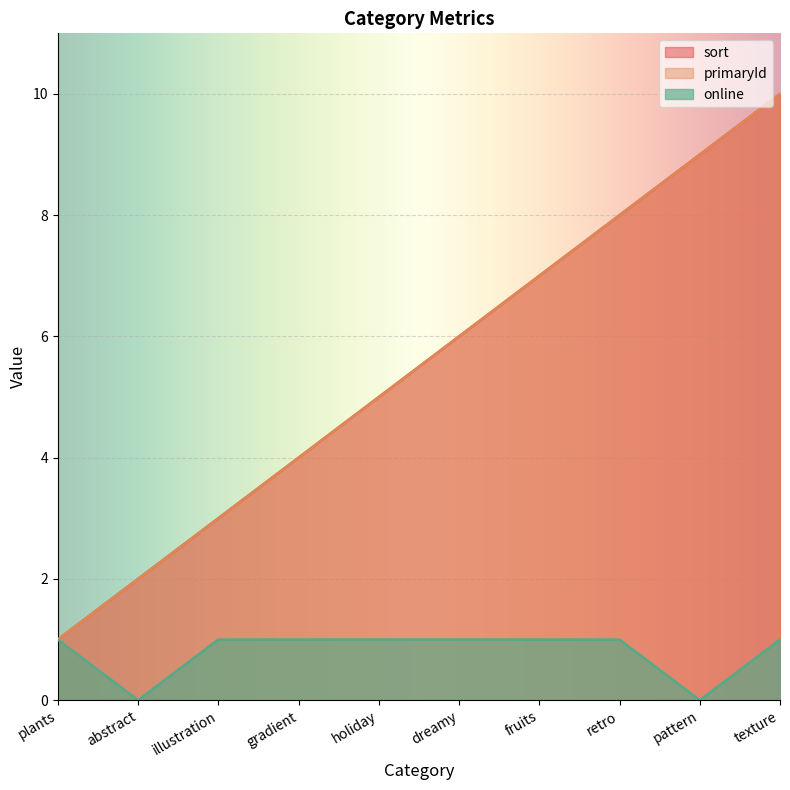

What position from the left is abstract?

2